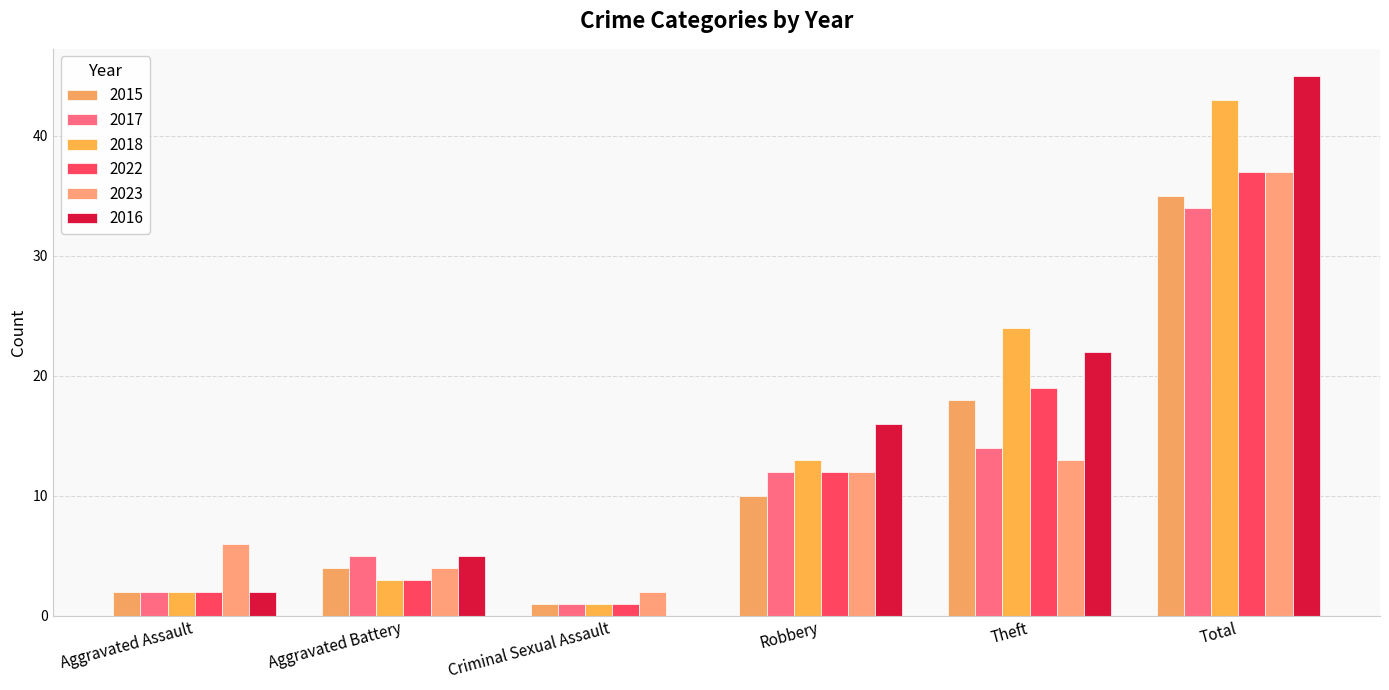

The 2017 series shows 14 at Theft. True or false?

True